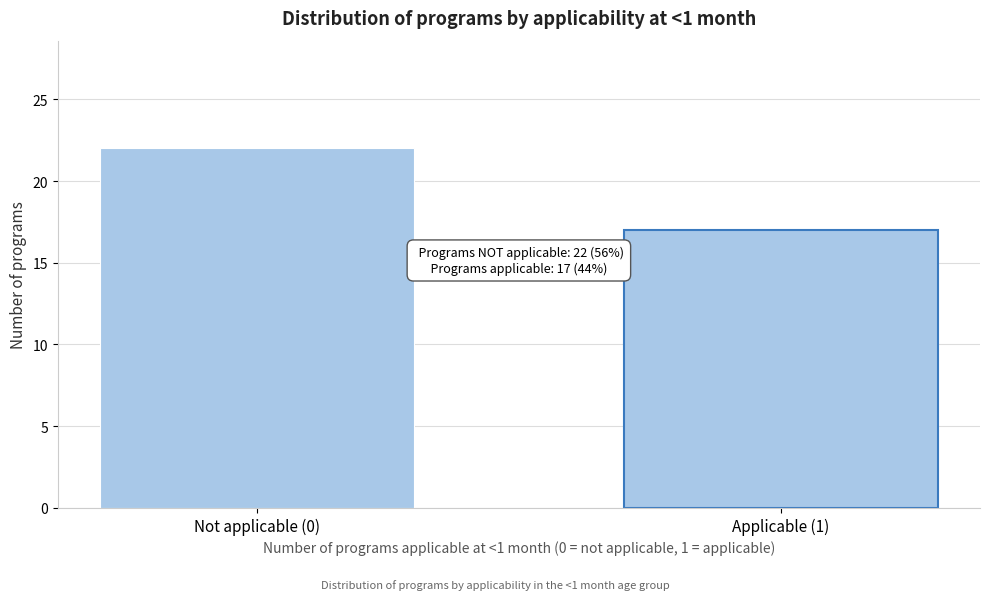

Reading right to left, extract all data points from this chart.

17	22